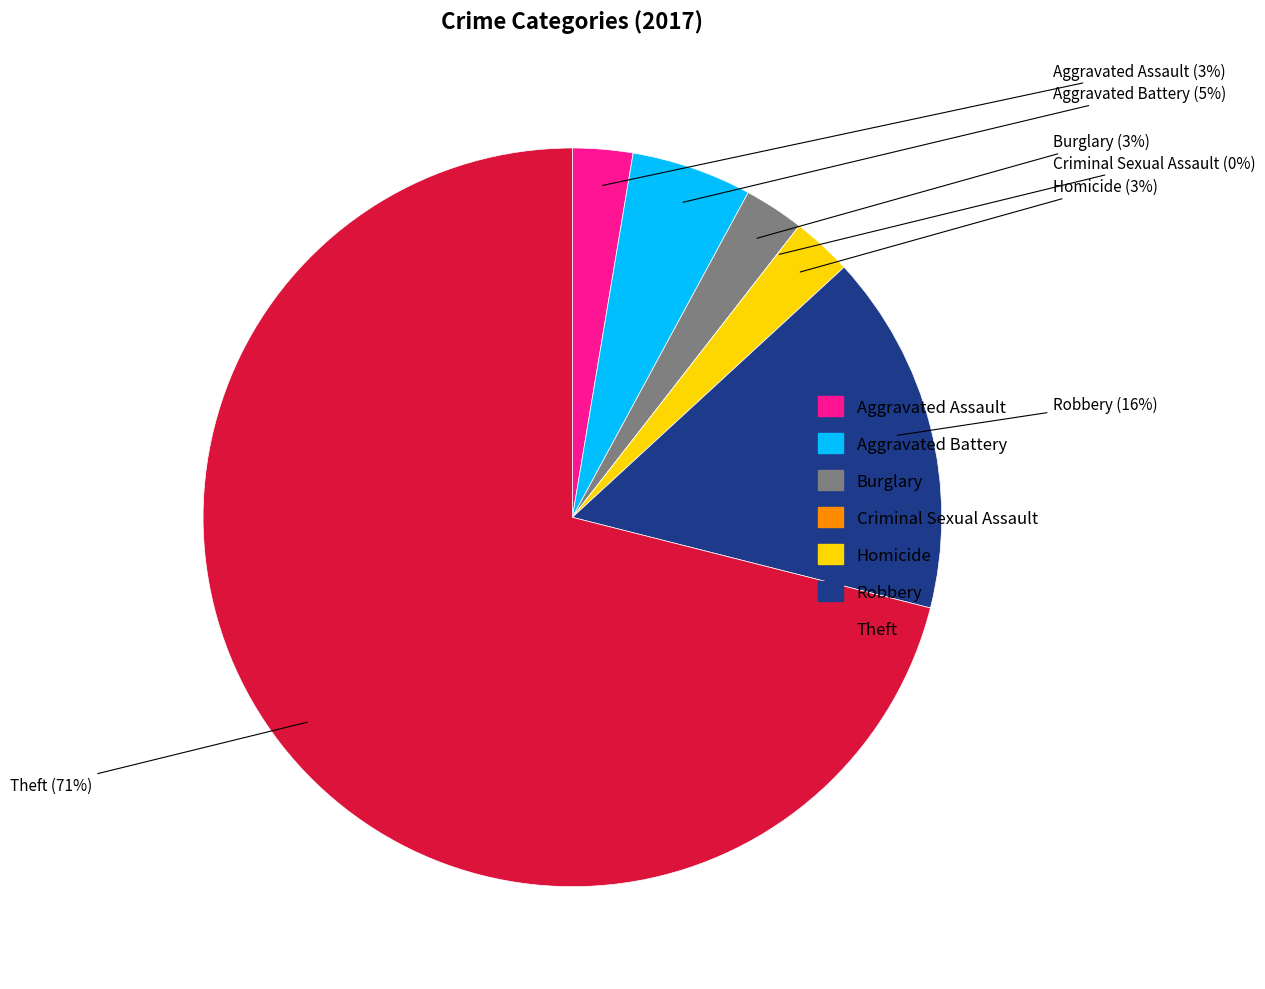

Is it true that Aggravated Battery is 1% of the pie?

False